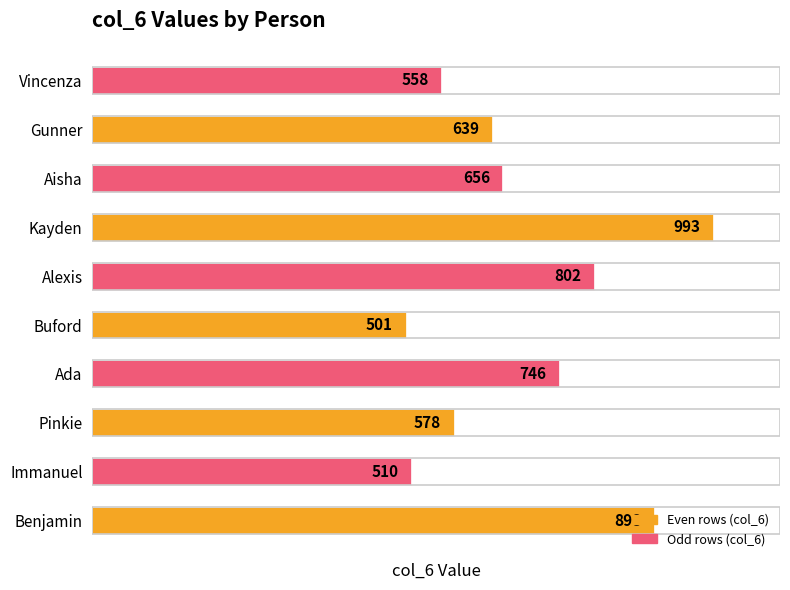

The chart shows a value of 501 at Buford. True or false?

True